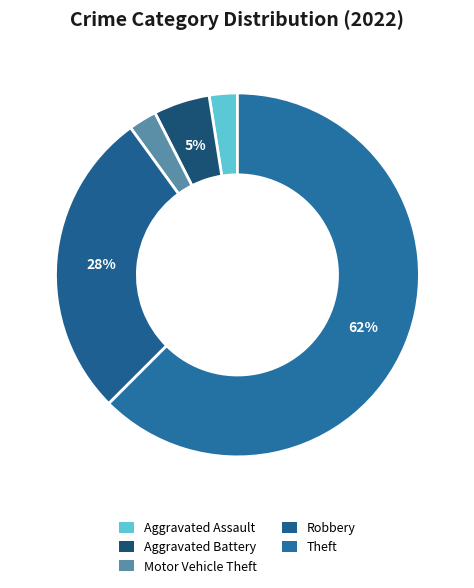

To the nearest percent, what portion does Theft represent?

62%